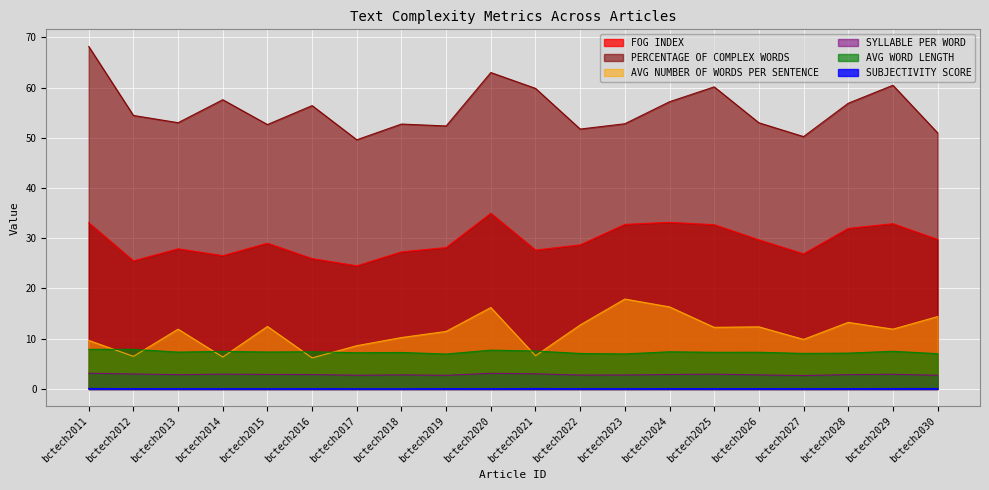

Reading right to left, extract all data points from this chart.

FOG INDEX: bctech2030=29.8	bctech2029=32.9	bctech2028=32.0	bctech2027=26.9	bctech2026=29.7	bctech2025=32.7	bctech2024=33.2	bctech2023=32.8	bctech2022=28.7	bctech2021=27.6	bctech2020=35.0	bctech2019=28.1	bctech2018=27.3	bctech2017=24.5	bctech2016=25.9	bctech2015=29.0	bctech2014=26.5	bctech2013=27.9	bctech2012=25.5	bctech2011=33.1
AVG WORD LENGTH: bctech2030=7.0	bctech2029=7.5	bctech2028=7.1	bctech2027=7.1	bctech2026=7.3	bctech2025=7.3	bctech2024=7.4	bctech2023=7.0	bctech2022=7.1	bctech2021=7.6	bctech2020=7.7	bctech2019=7.0	bctech2018=7.3	bctech2017=7.2	bctech2016=7.4	bctech2015=7.4	bctech2014=7.5	bctech2013=7.3	bctech2012=7.9	bctech2011=7.9
SUBJECTIVITY SCORE: bctech2030=0.1	bctech2029=0.1	bctech2028=0.1	bctech2027=0.1	bctech2026=0.1	bctech2025=0.1	bctech2024=0.1	bctech2023=0.1	bctech2022=0.1	bctech2021=0.1	bctech2020=0.1	bctech2019=0.1	bctech2018=0.0	bctech2017=0.0	bctech2016=0.1	bctech2015=0.1	bctech2014=0.1	bctech2013=0.1	bctech2012=0.1	bctech2011=0.1
PERCENTAGE OF COMPLEX WORDS: bctech2030=51.0	bctech2029=60.5	bctech2028=56.9	bctech2027=50.2	bctech2026=53.0	bctech2025=60.1	bctech2024=57.2	bctech2023=52.8	bctech2022=51.7	bctech2021=59.8	bctech2020=63.0	bctech2019=52.4	bctech2018=52.7	bctech2017=49.6	bctech2016=56.4	bctech2015=52.6	bctech2014=57.6	bctech2013=53.0	bctech2012=54.4	bctech2011=68.2
SYLLABLE PER WORD: bctech2030=2.7	bctech2029=2.9	bctech2028=2.9	bctech2027=2.7	bctech2026=2.8	bctech2025=3.0	bctech2024=2.9	bctech2023=2.8	bctech2022=2.8	bctech2021=3.0	bctech2020=3.1	bctech2019=2.7	bctech2018=2.8	bctech2017=2.7	bctech2016=2.9	bctech2015=2.9	bctech2014=3.0	bctech2013=2.9	bctech2012=3.0	bctech2011=3.1
AVG NUMBER OF WORDS PER SENTENCE: bctech2030=14.4	bctech2029=11.9	bctech2028=13.3	bctech2027=9.9	bctech2026=12.4	bctech2025=12.3	bctech2024=16.3	bctech2023=17.9	bctech2022=12.7	bctech2021=6.6	bctech2020=16.2	bctech2019=11.5	bctech2018=10.2	bctech2017=8.6	bctech2016=6.2	bctech2015=12.4	bctech2014=6.4	bctech2013=11.9	bctech2012=6.5	bctech2011=9.7